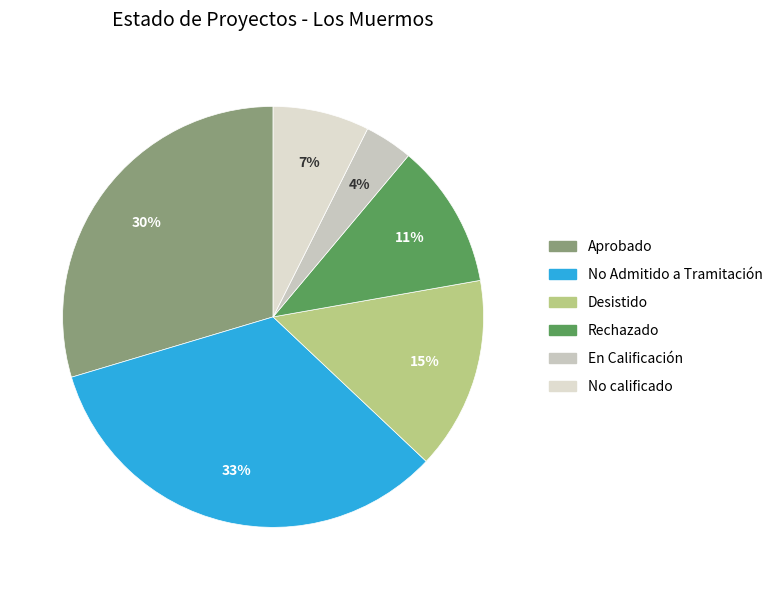

To the nearest percent, what is the combined percentage of No Admitido a Tramitación and Aprobado?

63%